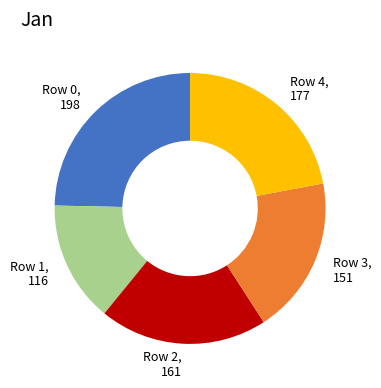

Which slice is the largest?

Row 0